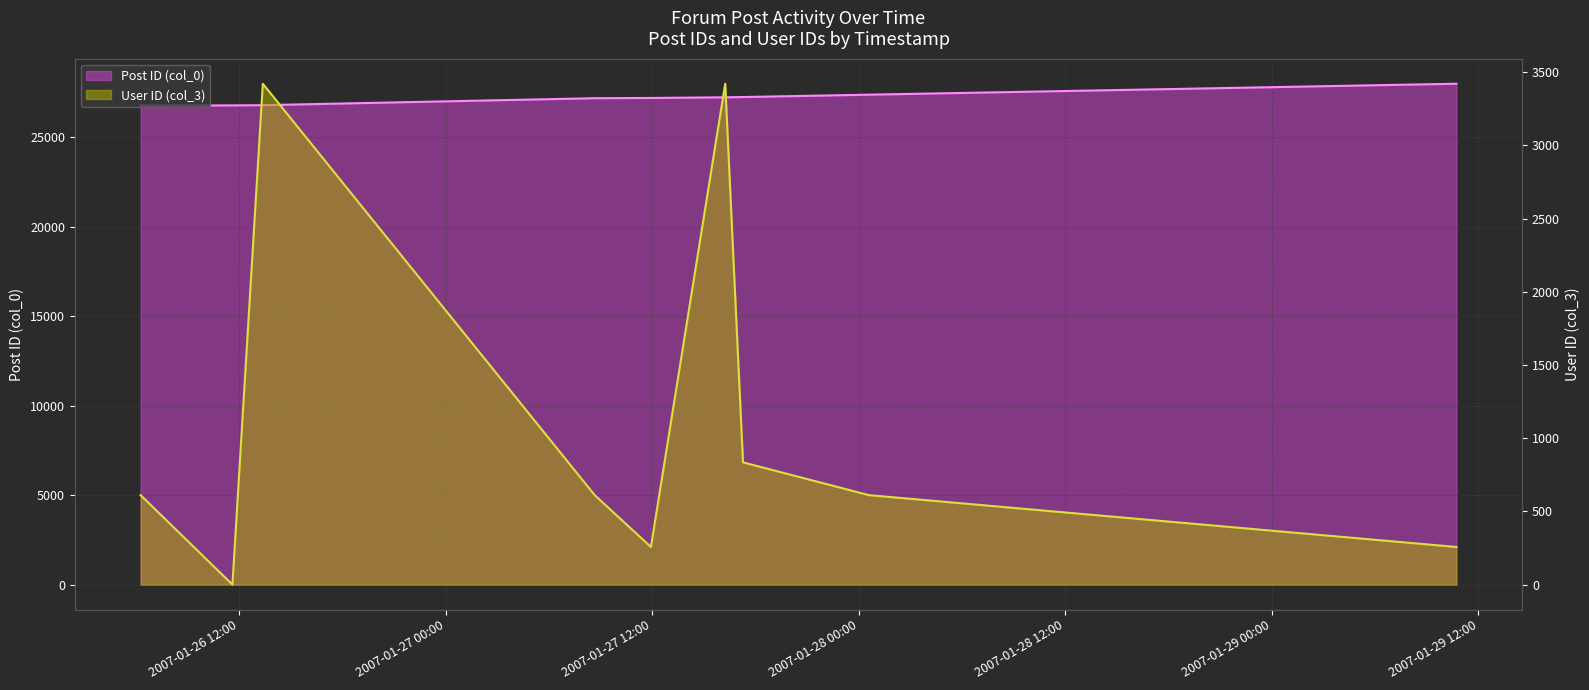

Reading right to left, extract all data points from this chart.

Post ID (col_0): 2007-01-29 10:43:00=27994	2007-01-28 00:35:00=27382	2007-01-27 17:16:00=27250	2007-01-27 16:14:00=27235	2007-01-27 11:55:00=27199	2007-01-27 08:39:00=27185	2007-01-26 13:22:00=26795	2007-01-26 11:36:00=26784	2007-01-26 06:16:00=26768
User ID (col_3): 2007-01-29 10:43:00=257	2007-01-28 00:35:00=611	2007-01-27 17:16:00=835	2007-01-27 16:14:00=3421	2007-01-27 11:55:00=257	2007-01-27 08:39:00=611	2007-01-26 13:22:00=3421	2007-01-26 11:36:00=0	2007-01-26 06:16:00=611